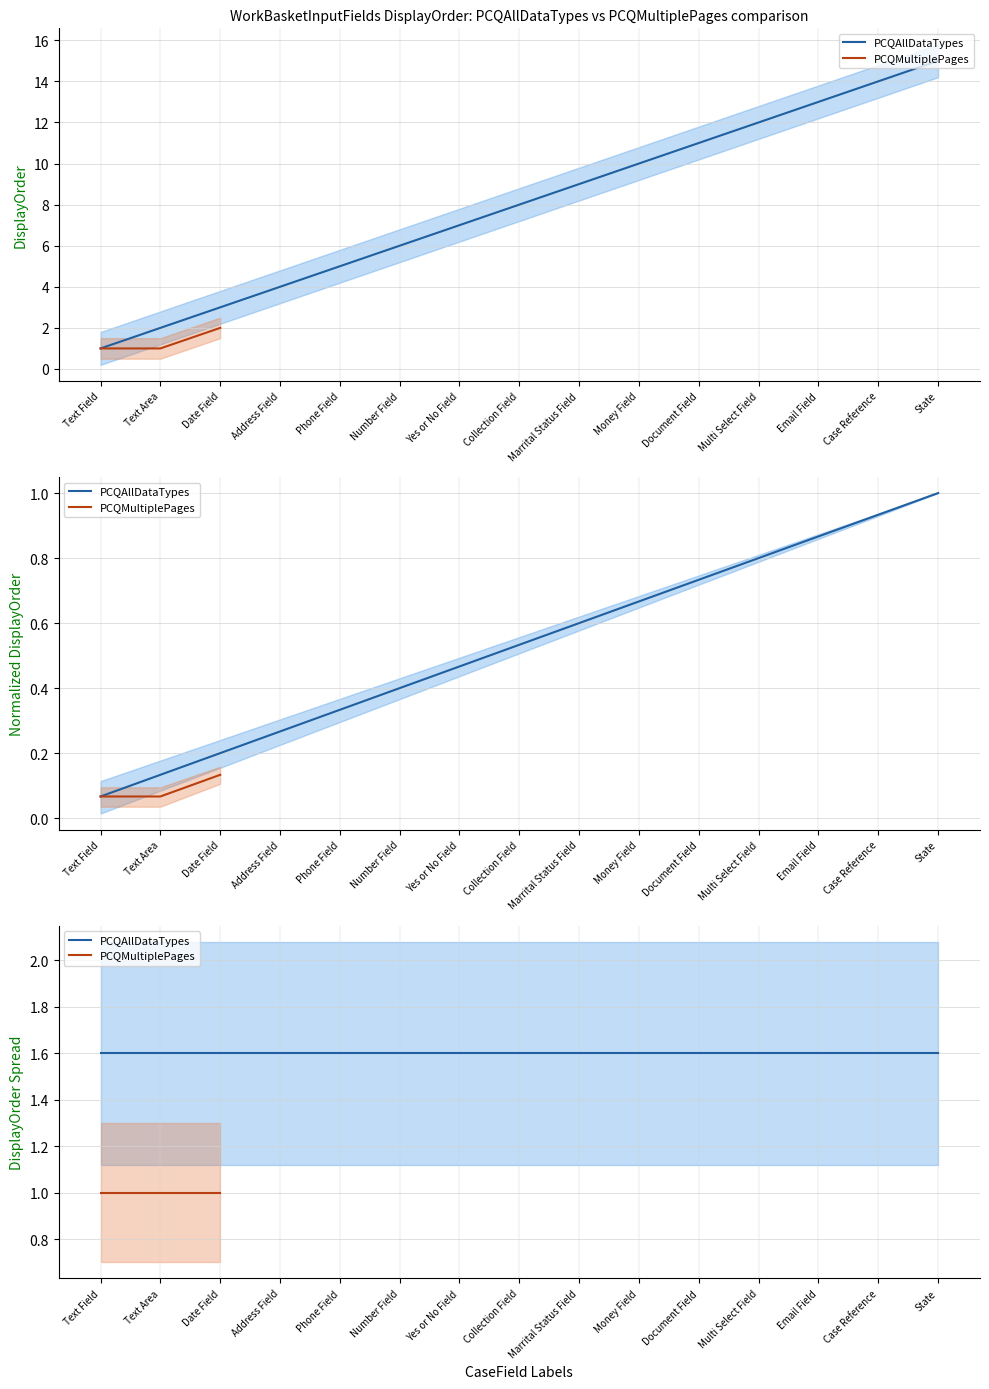

What is the highest value of the DisplayOrder series?

15.0